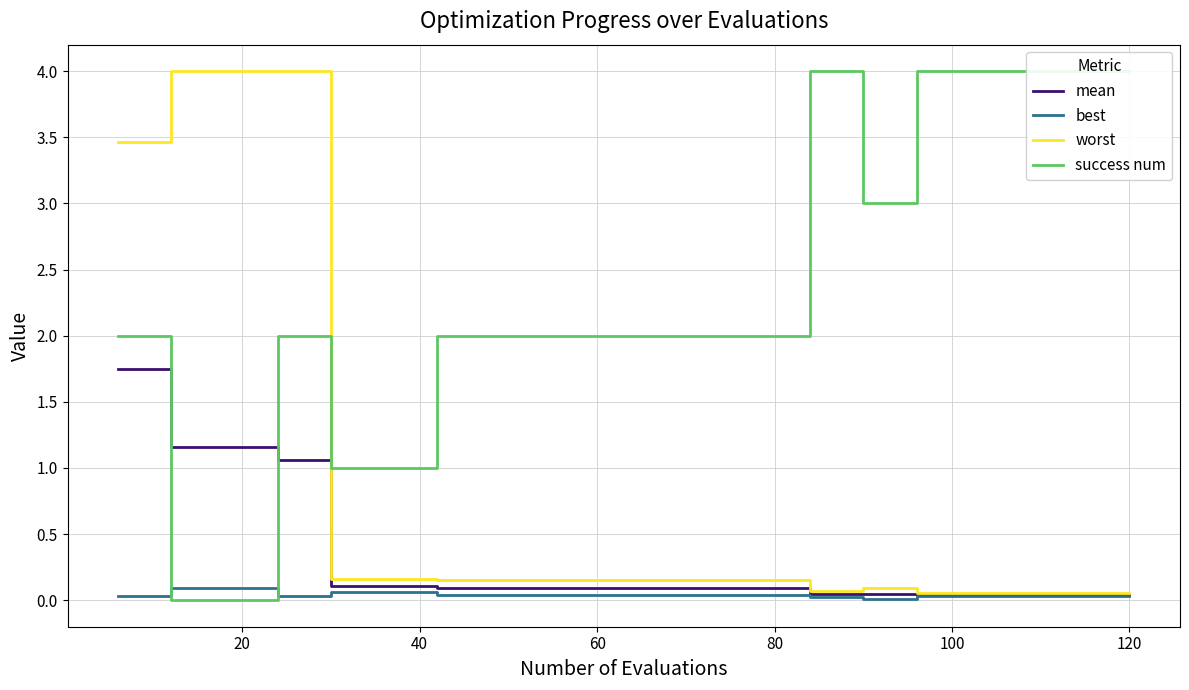

What is the difference between the highest and lowest values at 16?

4.0